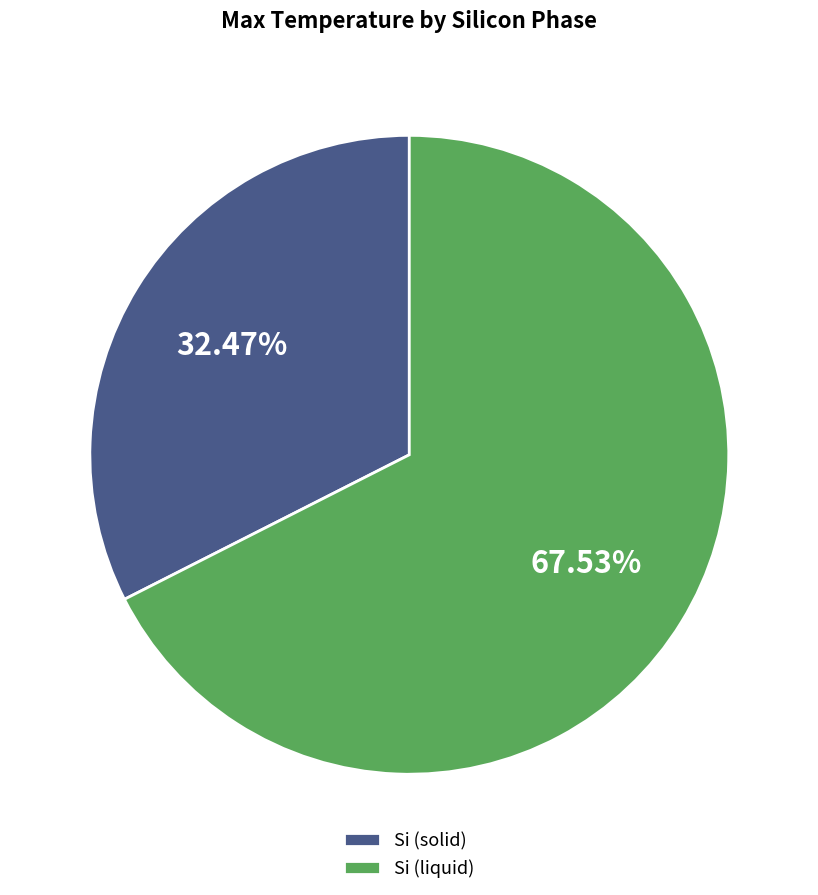

Count the number of slices in the pie.

2